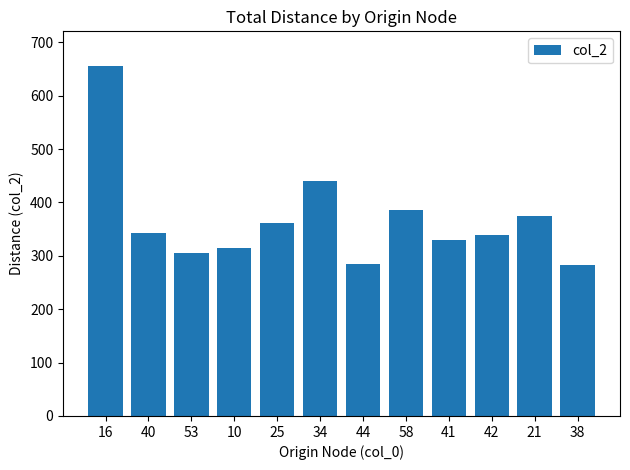

Between 58 and 16, which is larger?

16